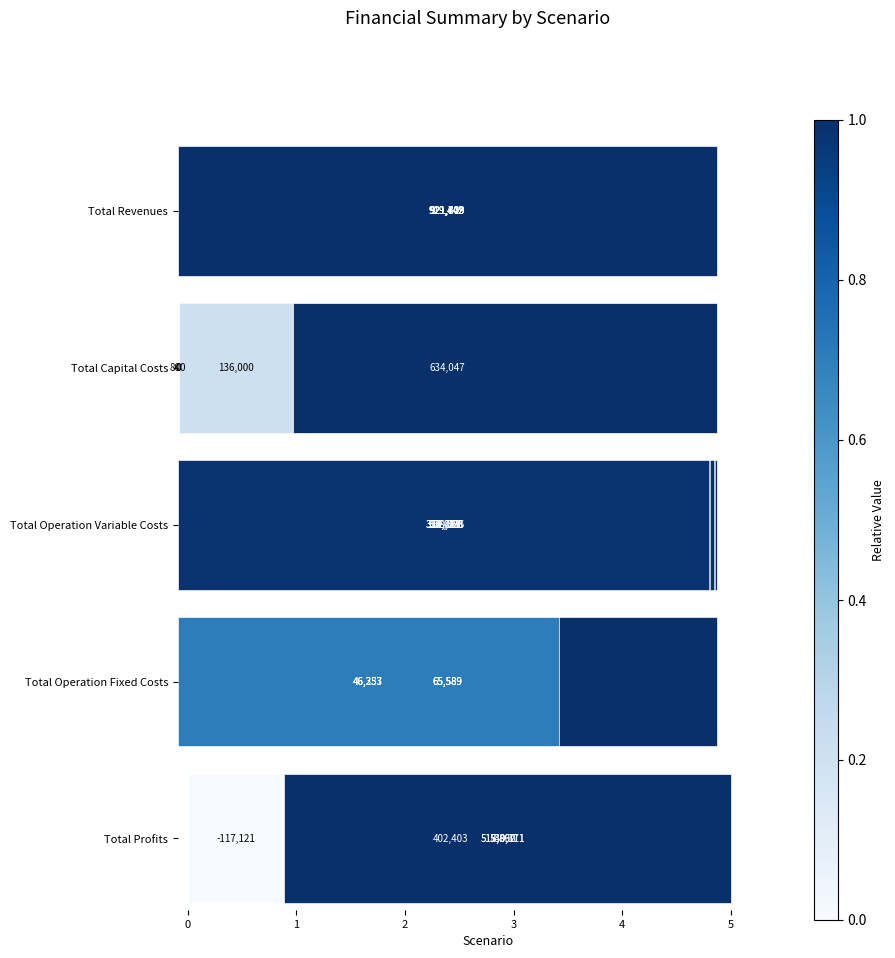

Are the bars horizontal?

Yes